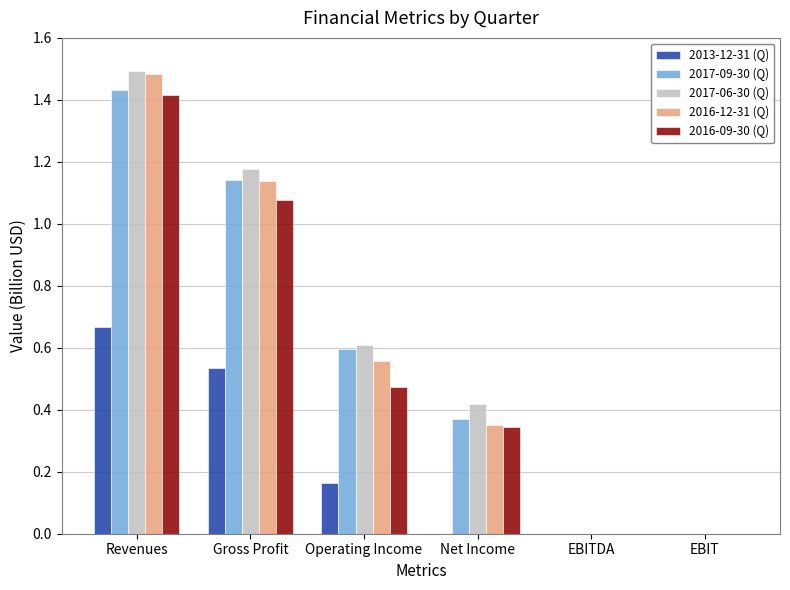

What are all the series names shown in the legend?

2013-12-31 (Q), 2017-09-30 (Q), 2017-06-30 (Q), 2016-12-31 (Q), 2016-09-30 (Q)